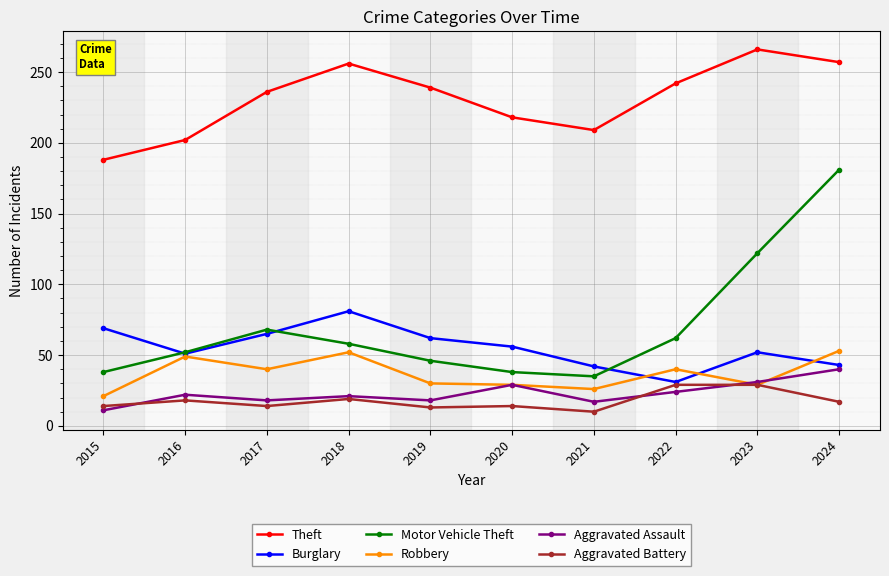

What is the difference between the Motor Vehicle Theft values at 2021 and 2020?

3